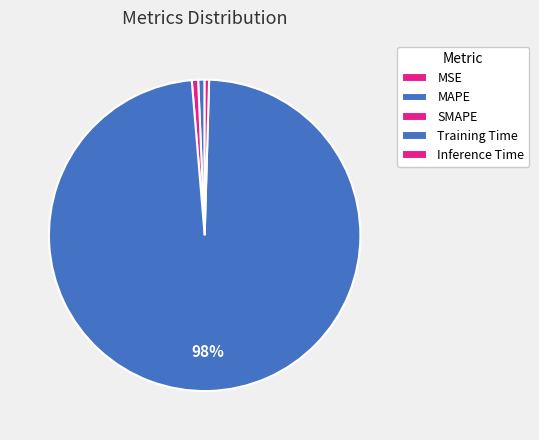

Is it true that Training Time is 98% of the pie?

True